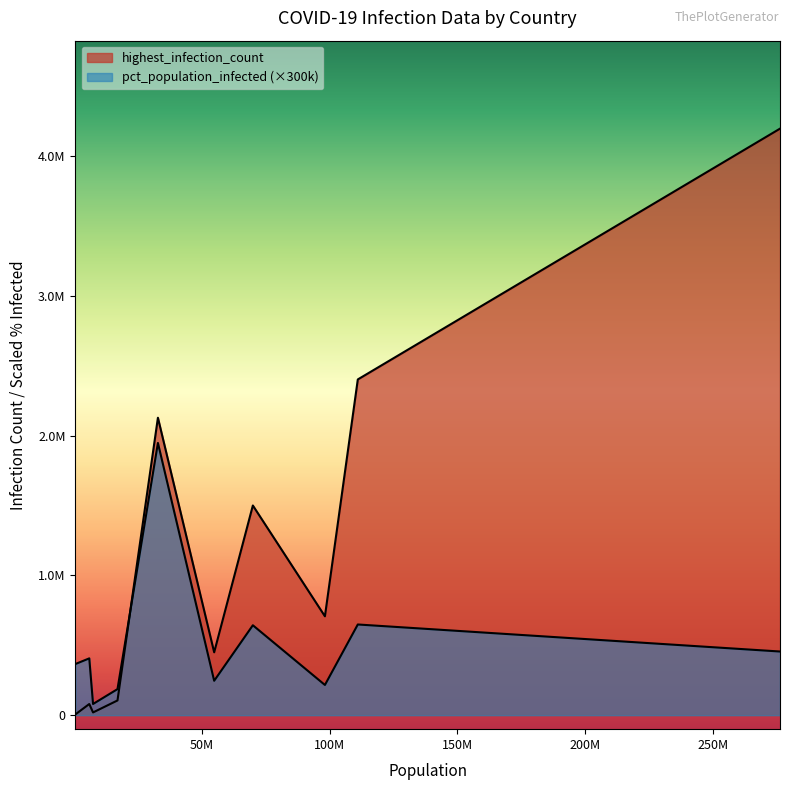

Does the chart have visible grid lines?

No